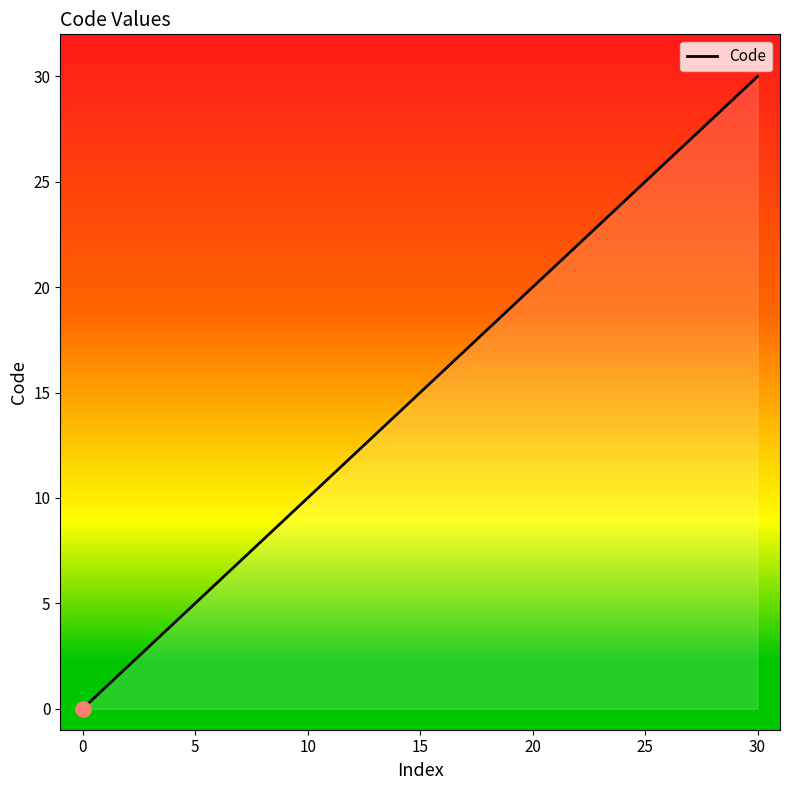

What is the difference between the maximum and minimum values?

30